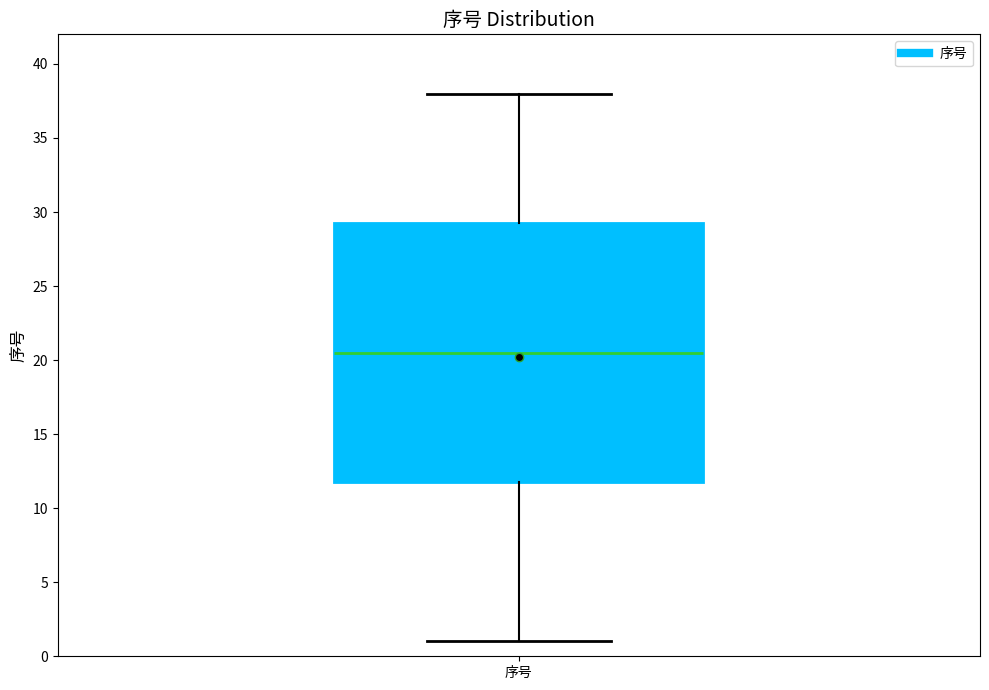

Read this box plot against the y-axis: the position of the median line, the range covered by the box, and the ends of both whiskers. The values are not printed on the chart, so give them approximately, as read against the axis.

median 20.5, box 12.0 to 29.5, whiskers 1.0 to 38.0